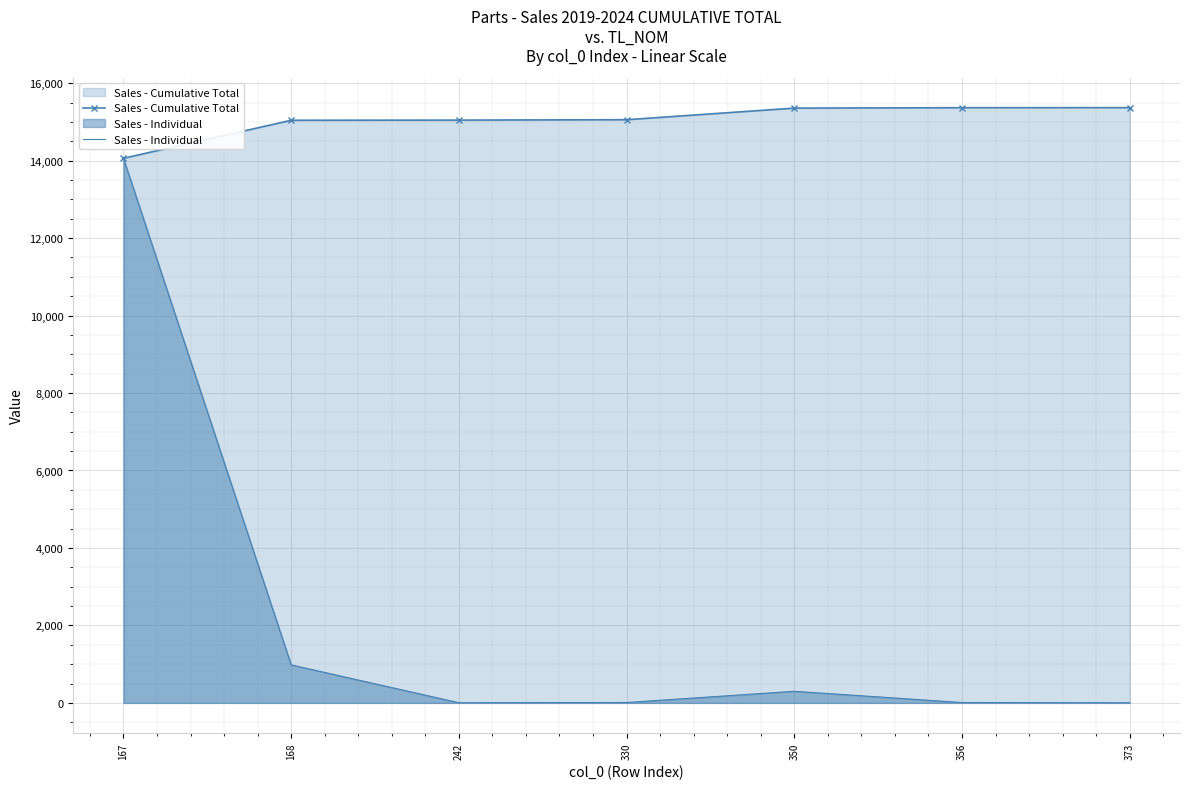

What is the total value across all series at 350?

15656